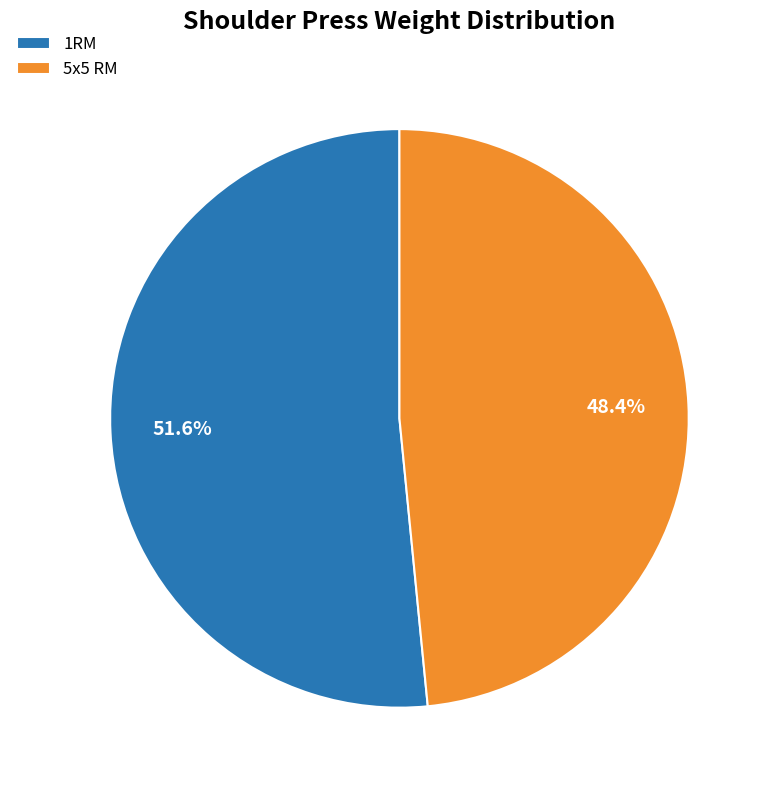

What is the ratio of the value at 5x5 RM to the value at 1RM?

0.9